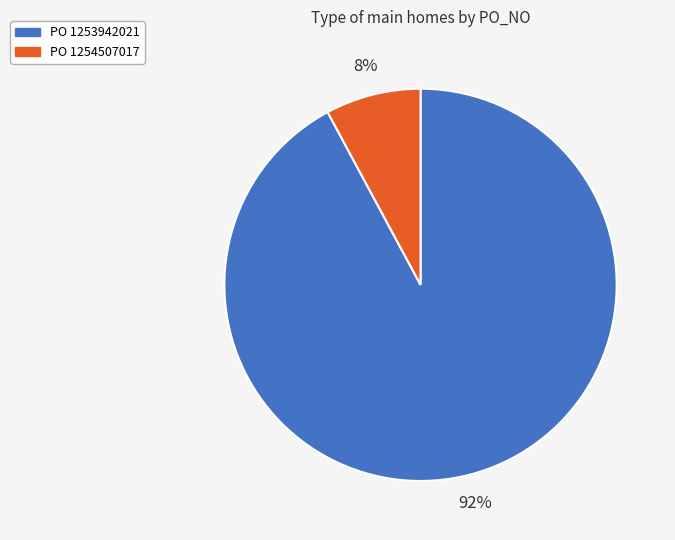

To the nearest percent, what is the average slice percentage?

50%